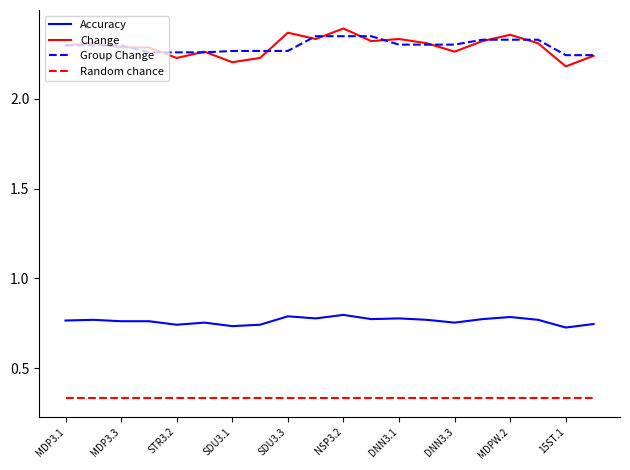

True or false: Random chance and Accuracy cross at least once.

False